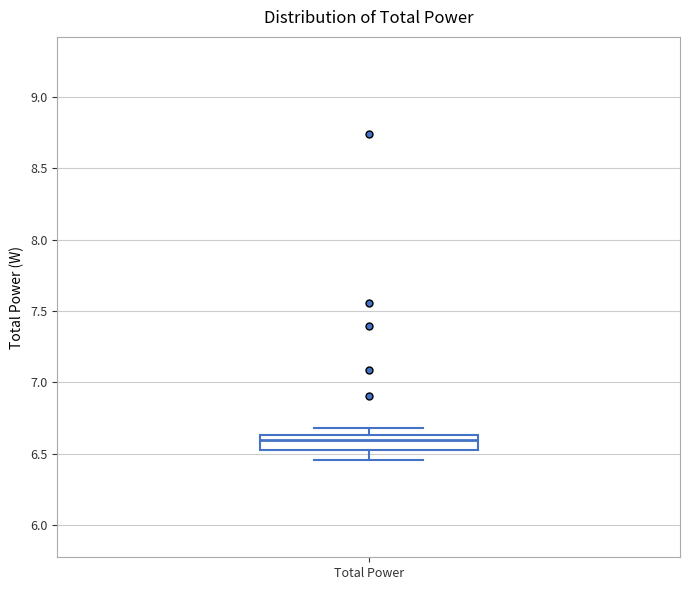

Where is the upper edge of the box for Total Power on the y-axis? The values are not printed on the chart, so give them approximately, as read against the axis.

6.65